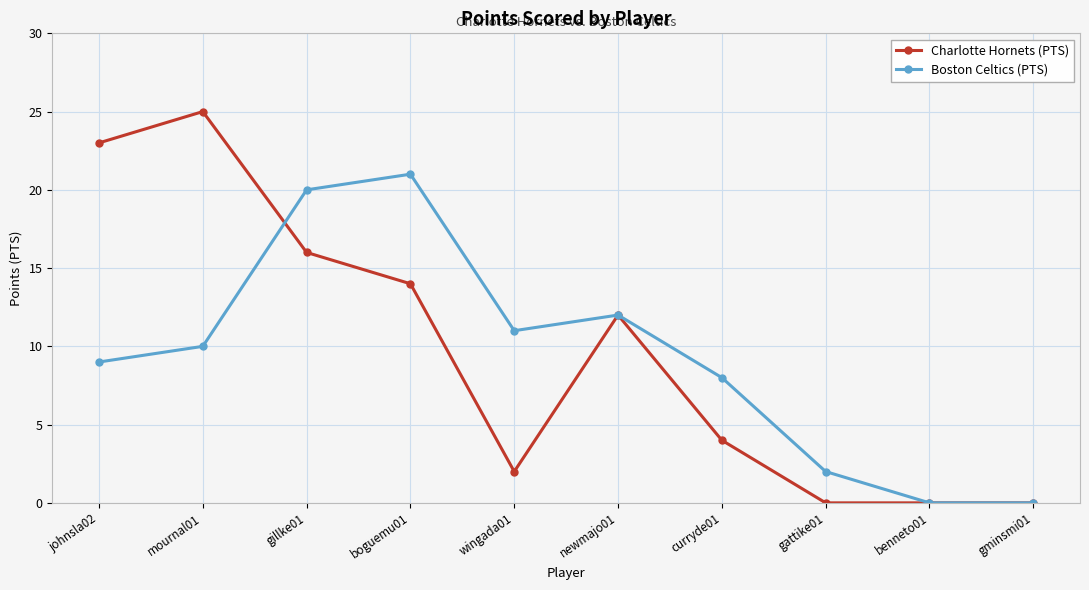

Which series has the widest spread of values?

Charlotte Hornets (PTS)